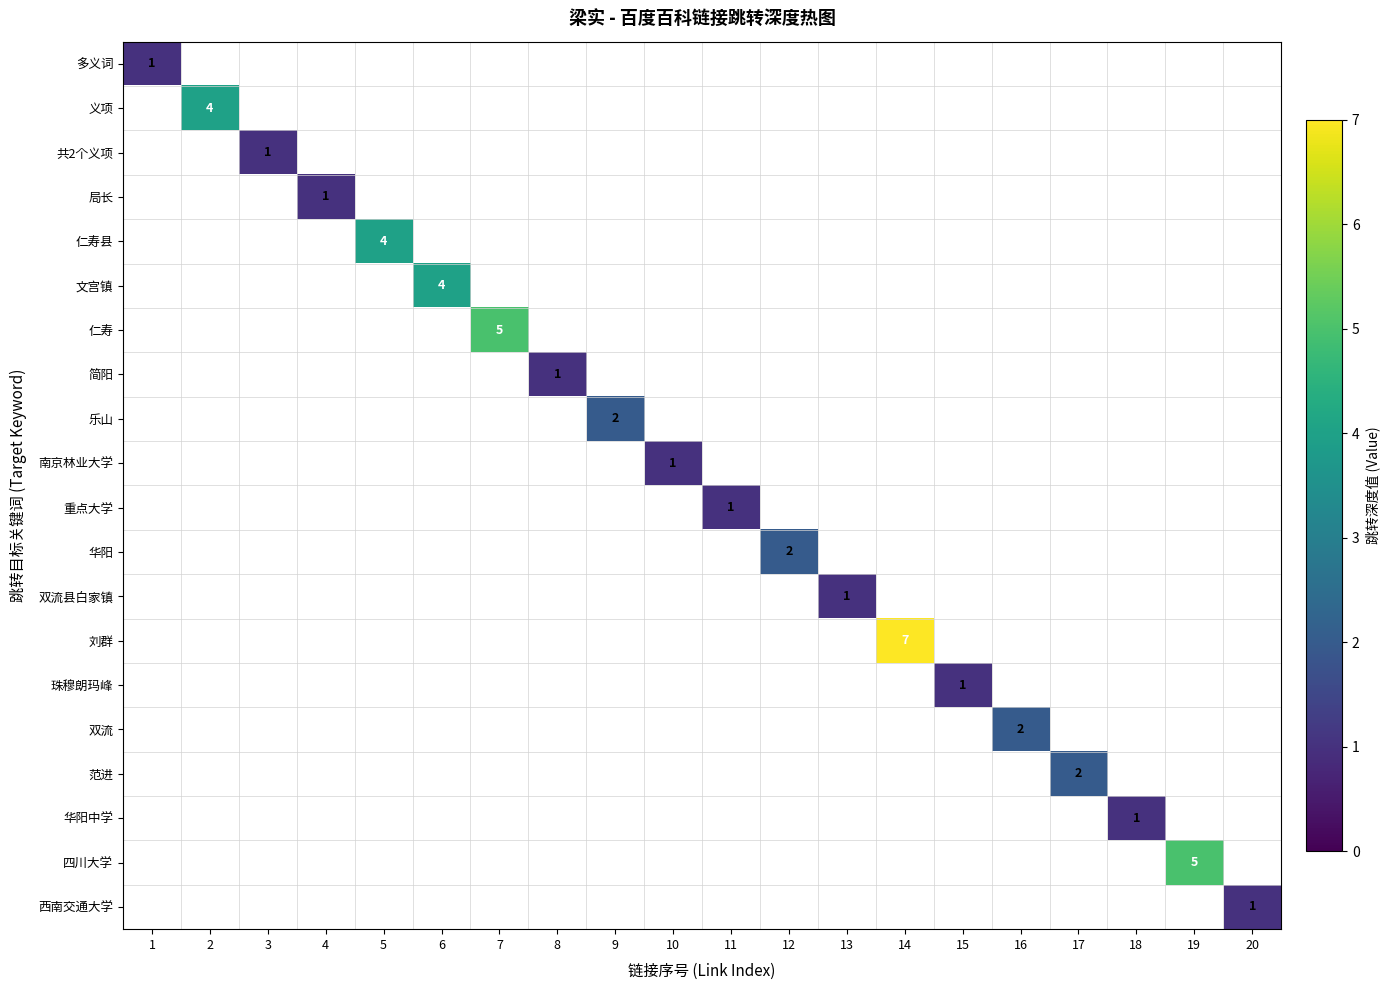

Count the number of data series in this chart.

20